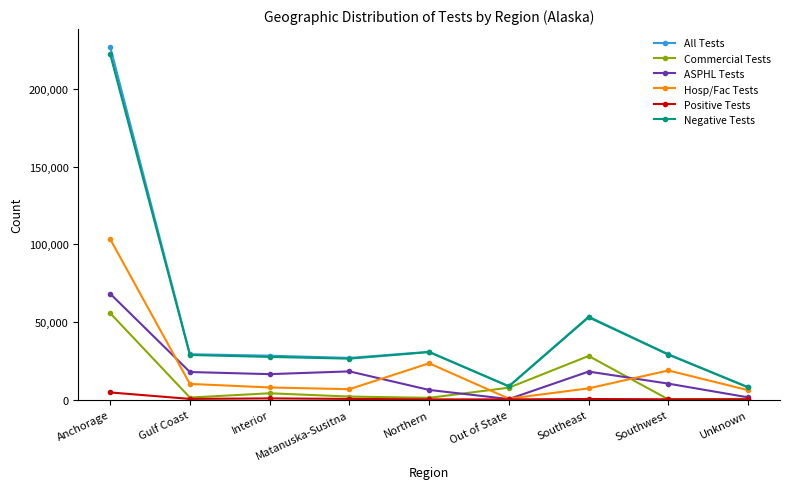

What is the maximum value for Hosp/Fac Tests?

103300